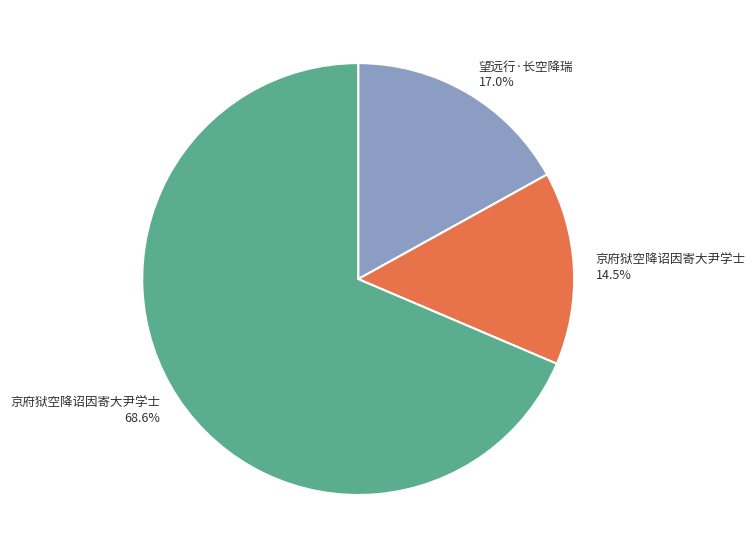

Is there a majority slice in this chart?

Yes